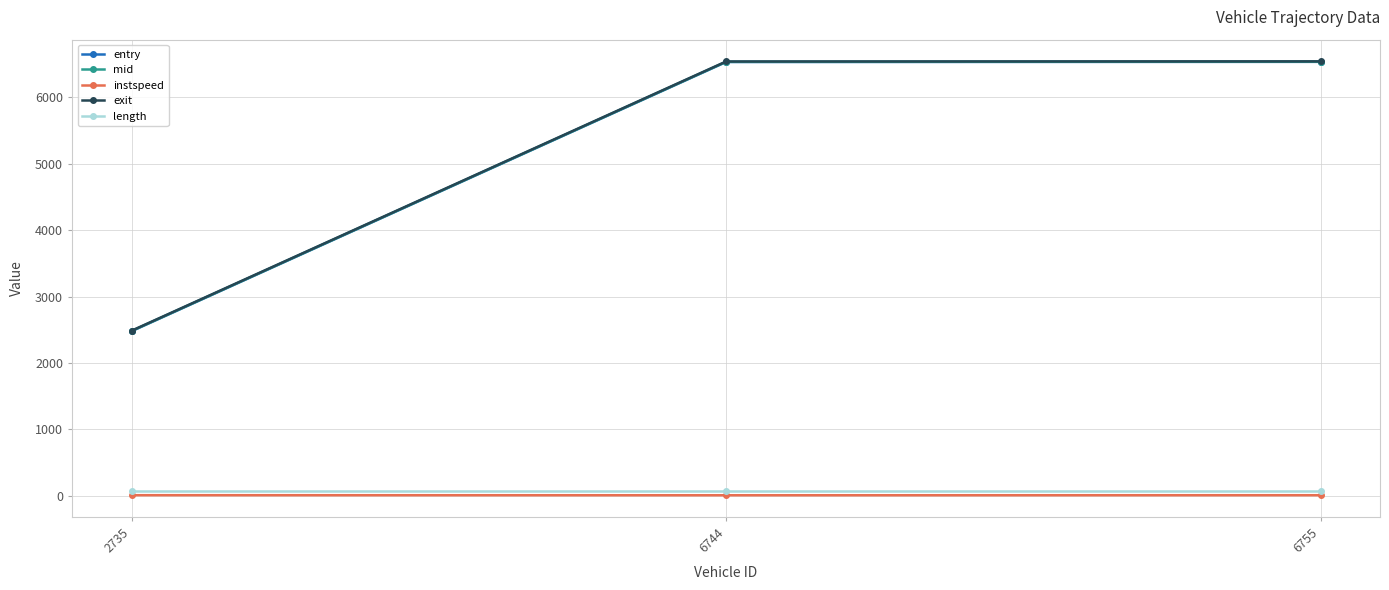

True or false: entry has a value of 2176.5 at 6744.

False